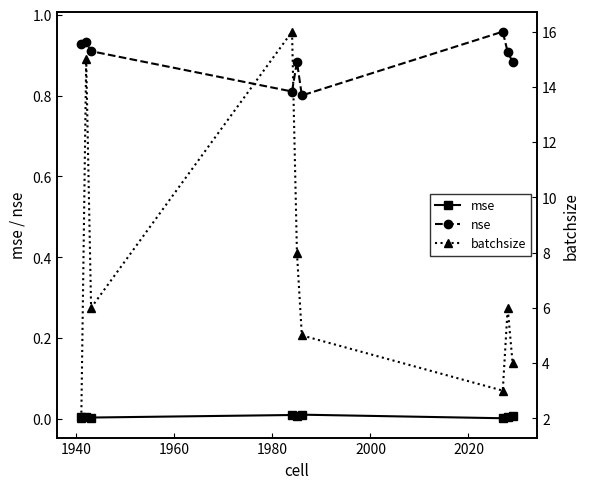

How many interior local valleys does the nse series have?

2